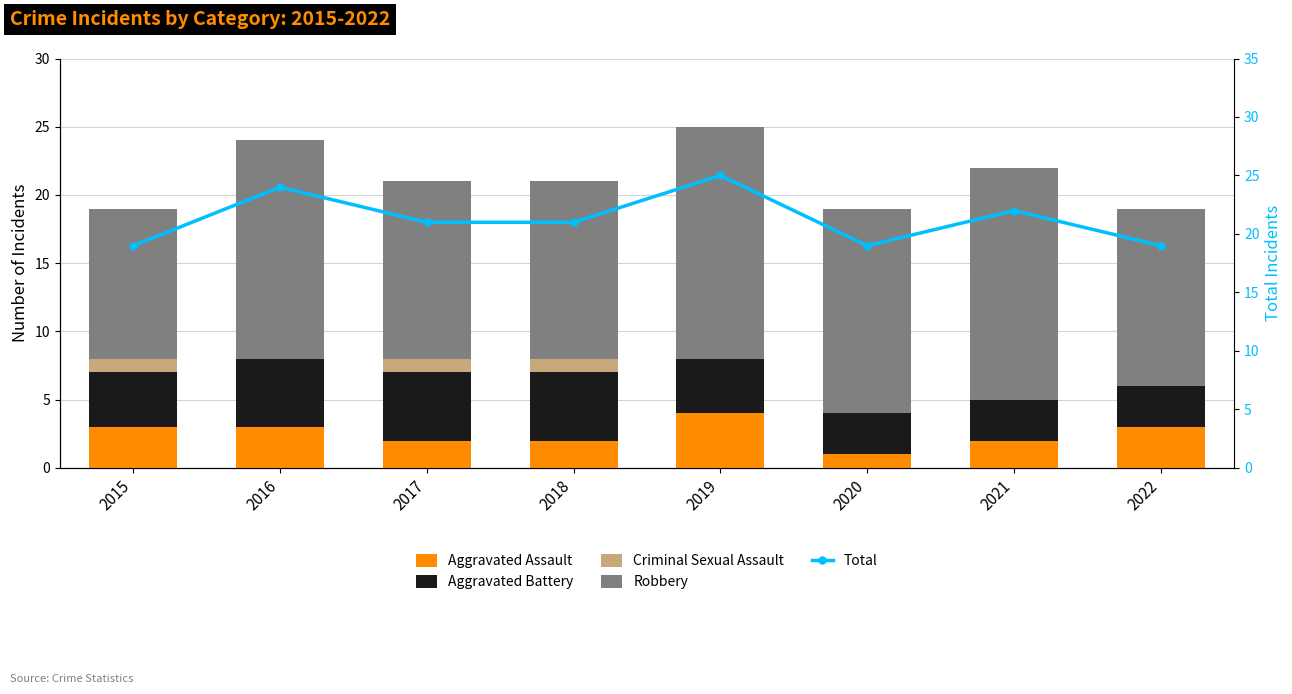

Rank the series by their maximum value, from highest to lowest.

Total, Robbery, Aggravated Battery, Aggravated Assault, Criminal Sexual Assault